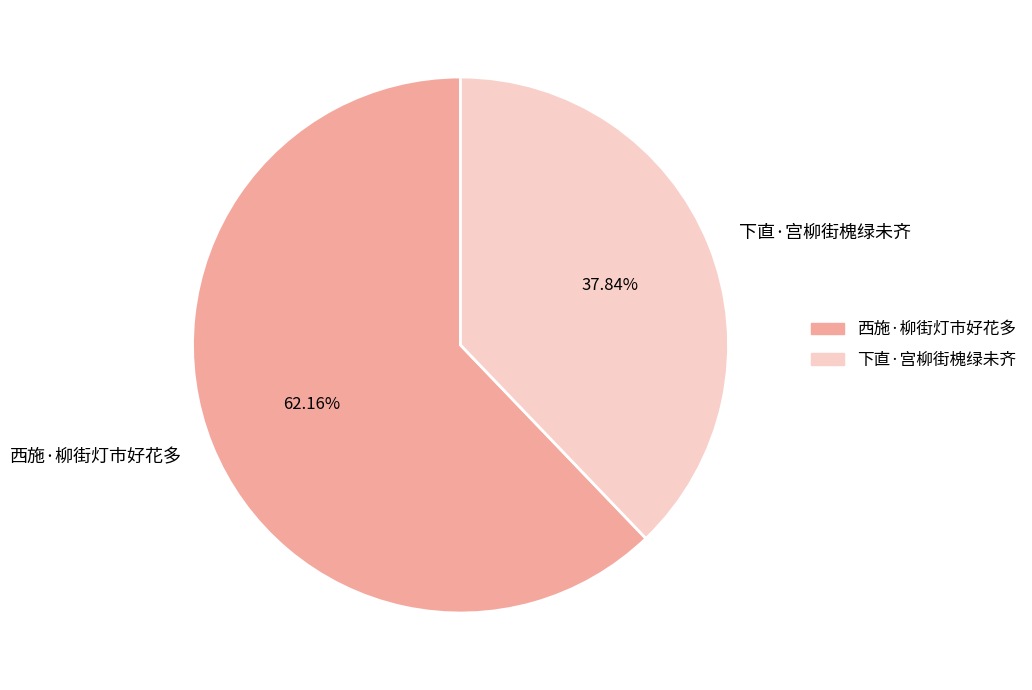

To the nearest percent, what portion does 下直·宫柳街槐绿未齐 represent?

38%